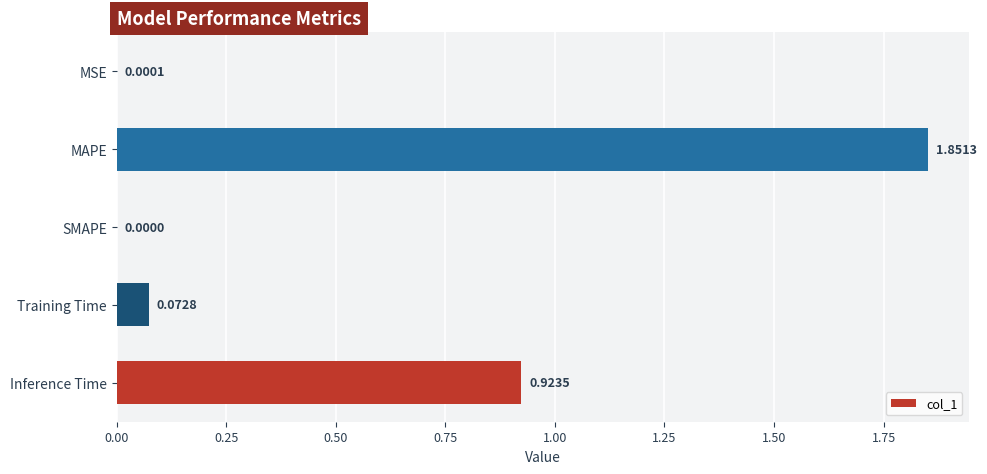

At which category does the chart reach its peak across all series?

MAPE